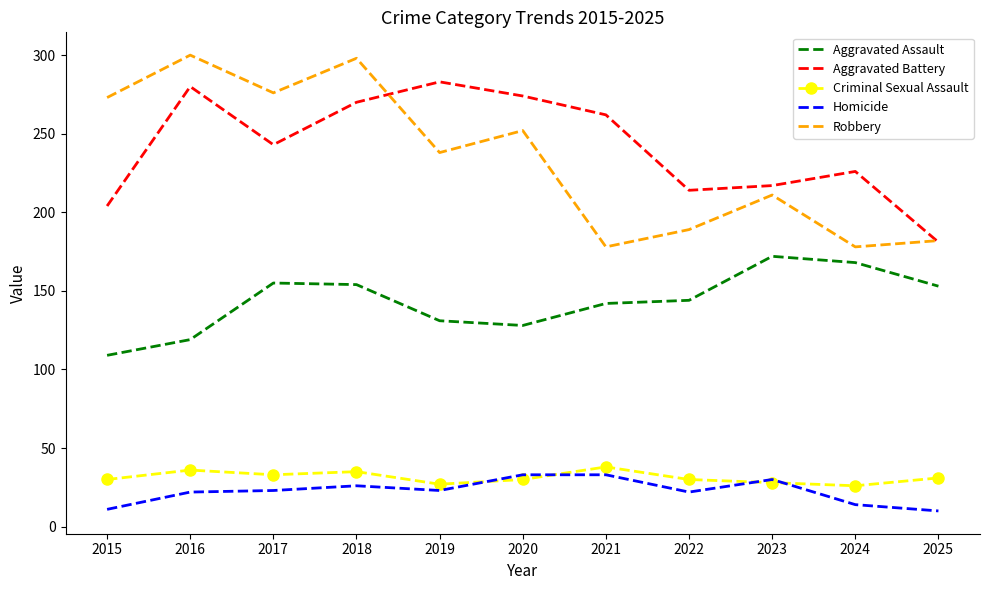

What is the minimum value for Aggravated Battery?

181